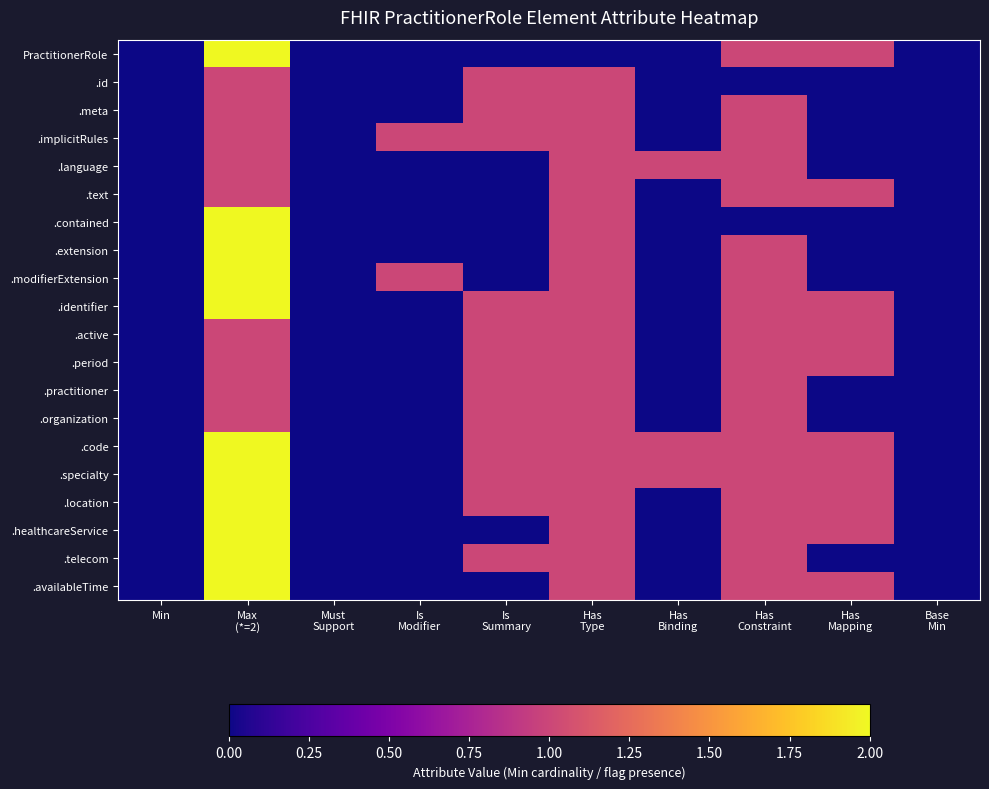

Count the number of categories in the chart.

10